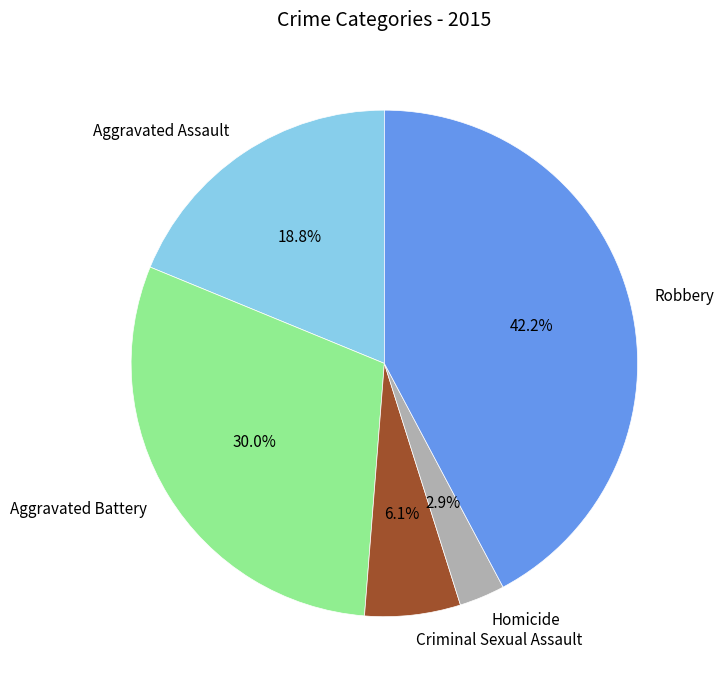

Which category has the smallest portion of the pie?

Homicide